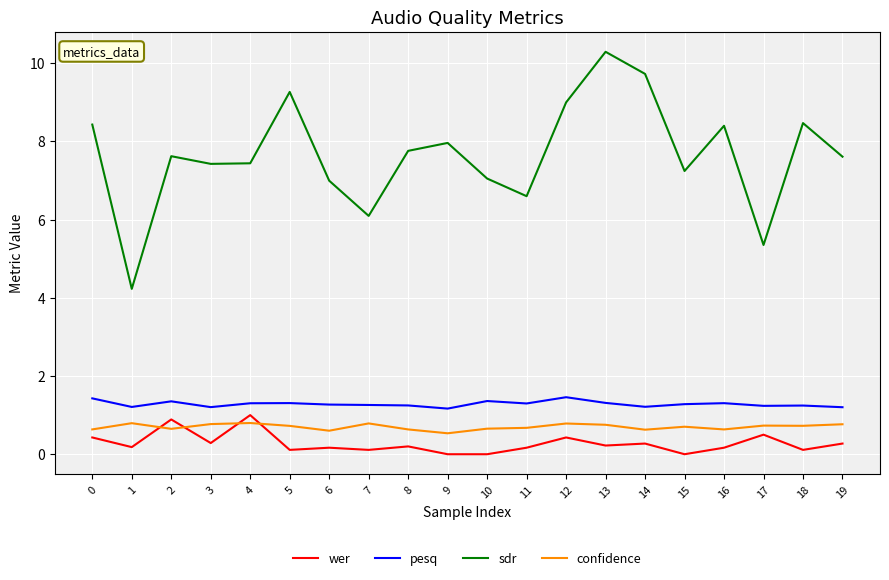

At 18, list the series in order from largest to smallest.

sdr, pesq, confidence, wer